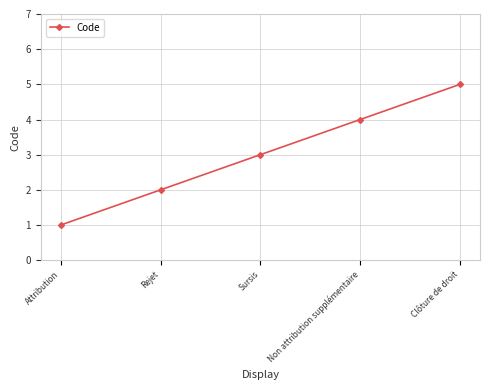

Where is the data nearest to the value 3?

Sursis